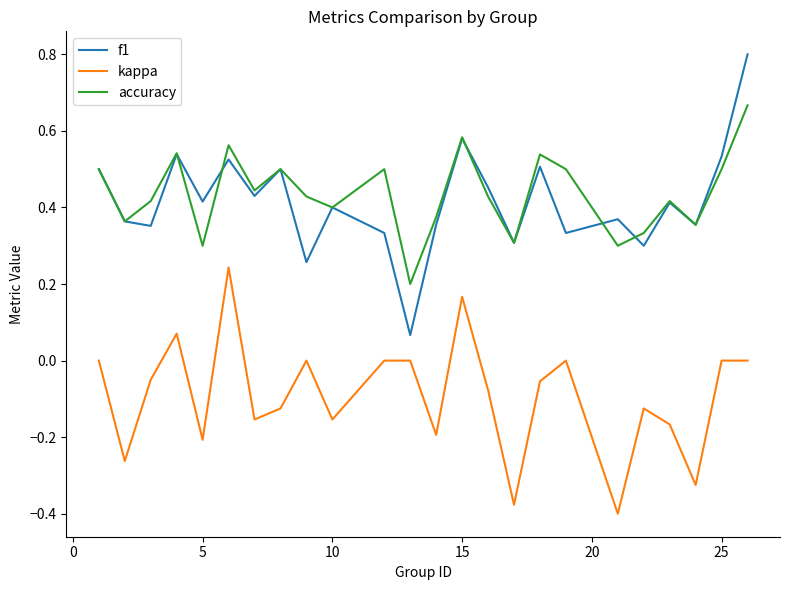

True or false: f1 and kappa cross at least once.

False